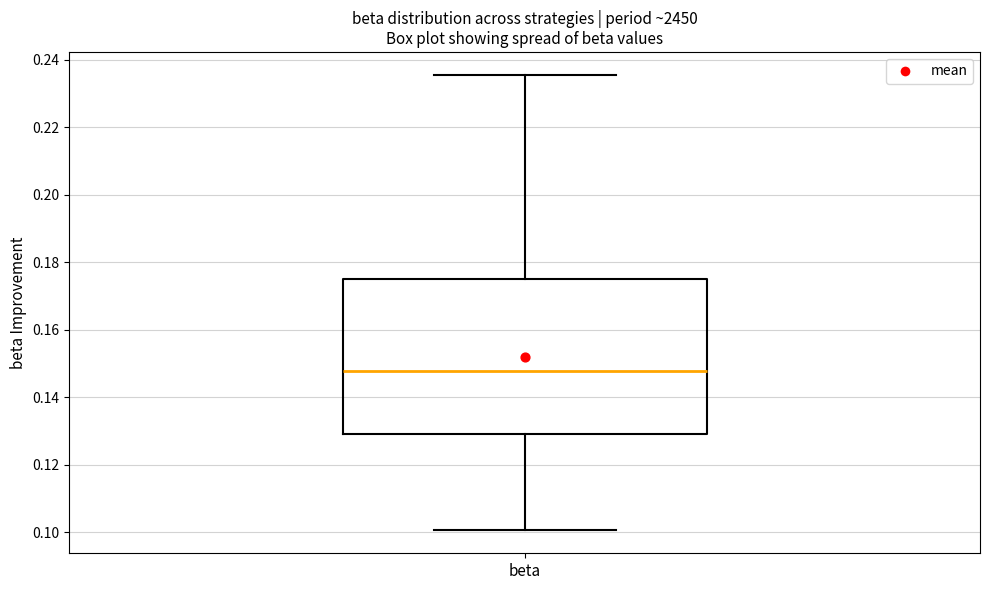

Transcribe this box plot: give where the median line is, the range the box spans, and where the two whiskers end, as read against the y-axis. The values are not printed on the chart, so give them approximately, as read against the axis.

median 0.148, box 0.130 to 0.176, whiskers 0.100 to 0.236